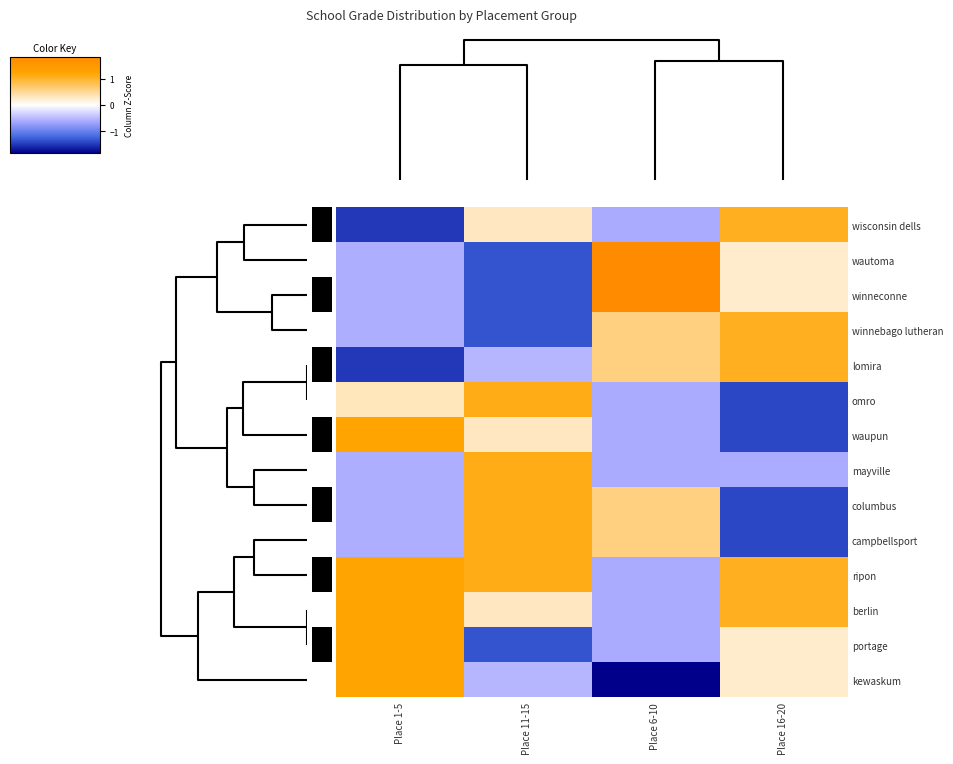

Reading left to right, list all the values displayed in this chart.

wisconsin dells: Place 1-5=-1.5	Place 11-15=0.3	Place 6-10=-0.6	Place 16-20=1.1
wautoma: Place 1-5=-0.6	Place 11-15=-1.3	Place 6-10=1.8	Place 16-20=0.2
winneconne: Place 1-5=-0.6	Place 11-15=-1.3	Place 6-10=1.8	Place 16-20=0.2
winnebago lutheran: Place 1-5=-0.6	Place 11-15=-1.3	Place 6-10=0.6	Place 16-20=1.1
lomira: Place 1-5=-1.5	Place 11-15=-0.5	Place 6-10=0.6	Place 16-20=1.1
omro: Place 1-5=0.3	Place 11-15=1.1	Place 6-10=-0.6	Place 16-20=-1.4
waupun: Place 1-5=1.2	Place 11-15=0.3	Place 6-10=-0.6	Place 16-20=-1.4
mayville: Place 1-5=-0.6	Place 11-15=1.1	Place 6-10=-0.6	Place 16-20=-0.6
columbus: Place 1-5=-0.6	Place 11-15=1.1	Place 6-10=0.6	Place 16-20=-1.4
campbellsport: Place 1-5=-0.6	Place 11-15=1.1	Place 6-10=0.6	Place 16-20=-1.4
ripon: Place 1-5=1.2	Place 11-15=1.1	Place 6-10=-0.6	Place 16-20=1.1
berlin: Place 1-5=1.2	Place 11-15=0.3	Place 6-10=-0.6	Place 16-20=1.1
portage: Place 1-5=1.2	Place 11-15=-1.3	Place 6-10=-0.6	Place 16-20=0.2
kewaskum: Place 1-5=1.2	Place 11-15=-0.5	Place 6-10=-1.8	Place 16-20=0.2